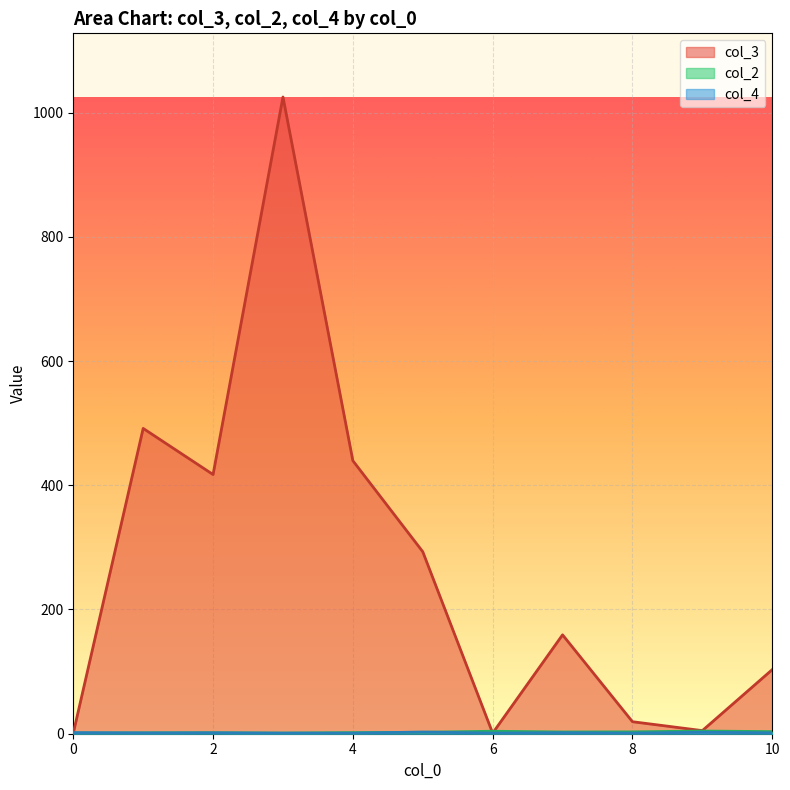

Which series has the widest spread of values?

col_3